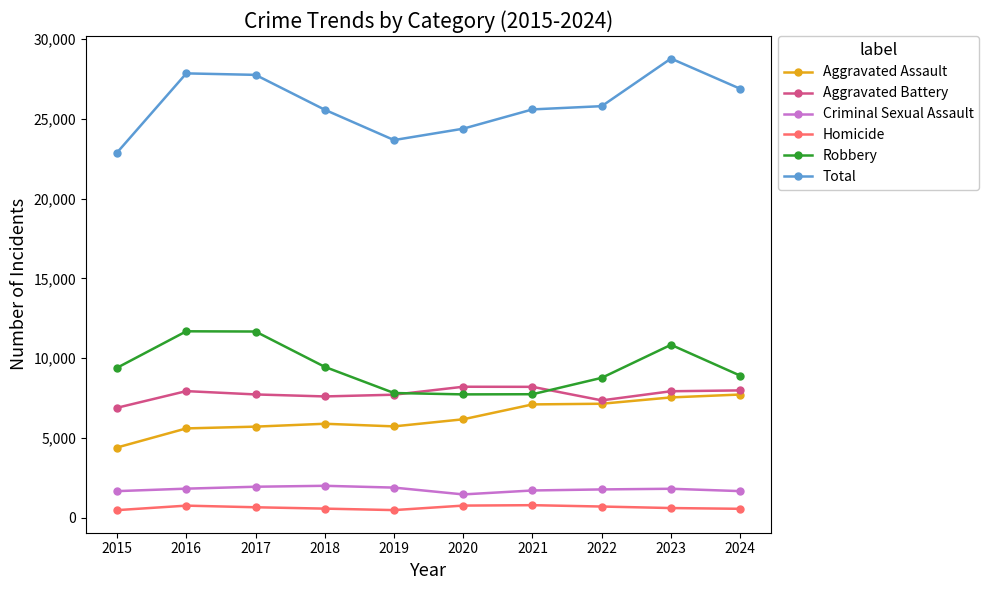

How many lines are shown in the chart?

6